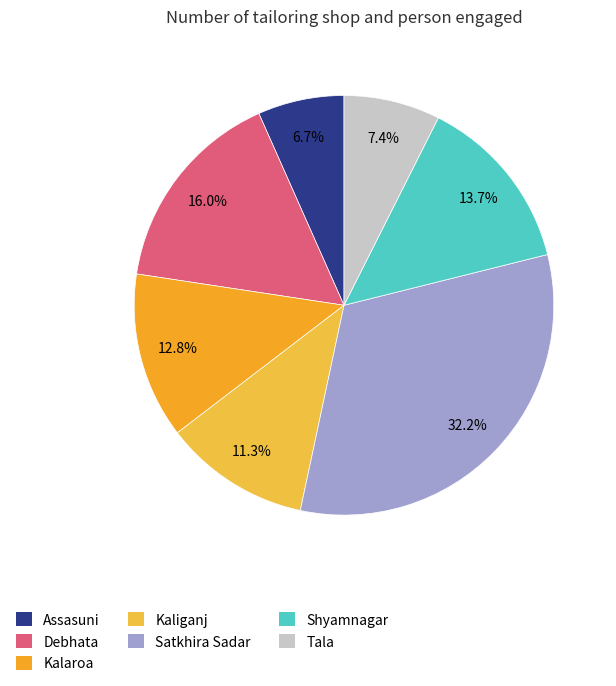

Approximately how many times larger is the value at Assasuni compared to Satkhira Sadar?

0.2